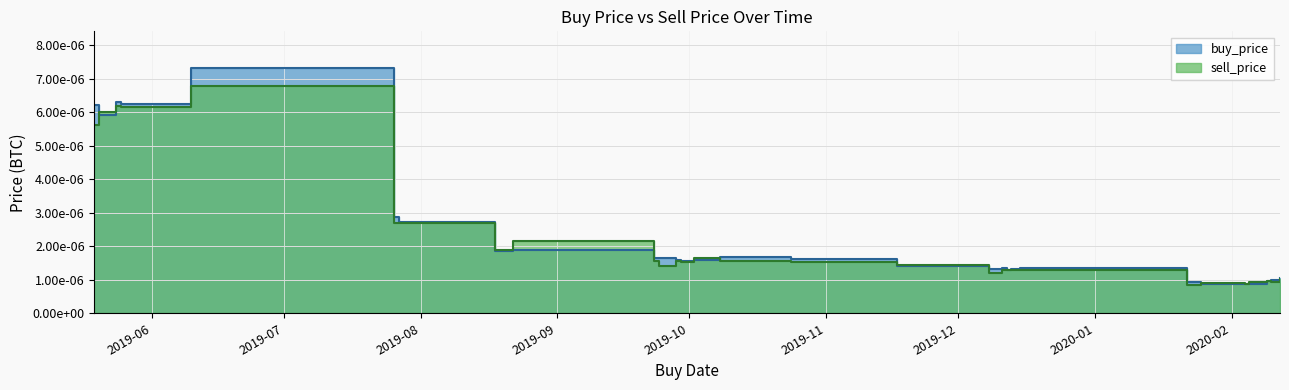

Count the number of categories in the chart.

29